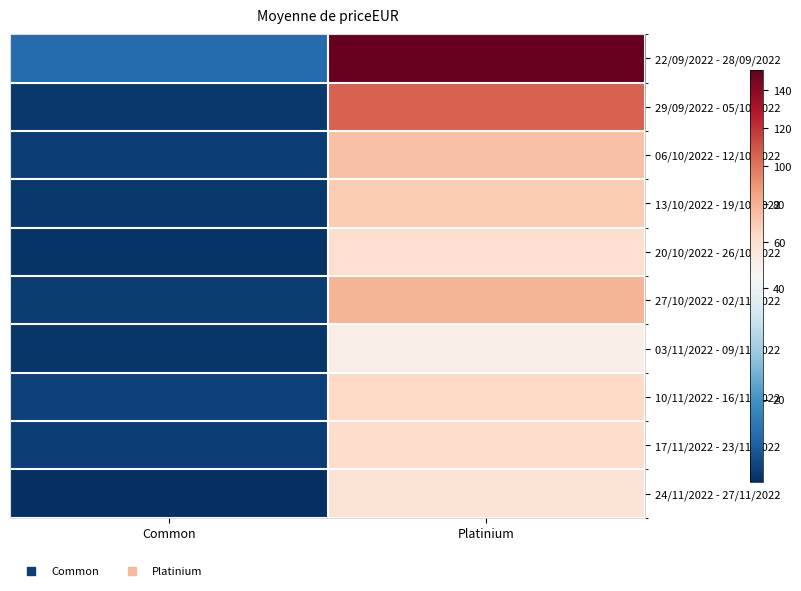

Reading left to right, list all the values displayed in this chart.

22/09/2022 - 28/09/2022: Common=13.8	Platinium=150.5
29/09/2022 - 05/10/2022: Common=6.6	Platinium=105.8
06/10/2022 - 12/10/2022: Common=7.3	Platinium=73.9
13/10/2022 - 19/10/2022: Common=6.6	Platinium=69.5
20/10/2022 - 26/10/2022: Common=6.0	Platinium=60.1
27/10/2022 - 02/11/2022: Common=7.0	Platinium=78.8
03/11/2022 - 09/11/2022: Common=6.4	Platinium=49.6
10/11/2022 - 16/11/2022: Common=7.8	Platinium=63.8
17/11/2022 - 23/11/2022: Common=7.5	Platinium=60.8
24/11/2022 - 27/11/2022: Common=5.3	Platinium=56.6